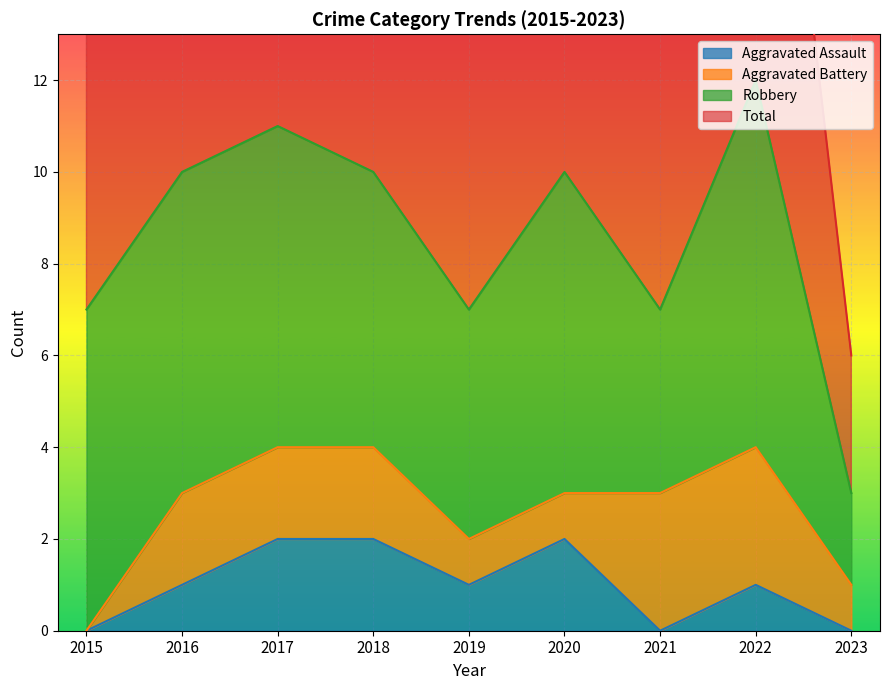

True or false: Aggravated Assault has a value of 0 at 2015.

True